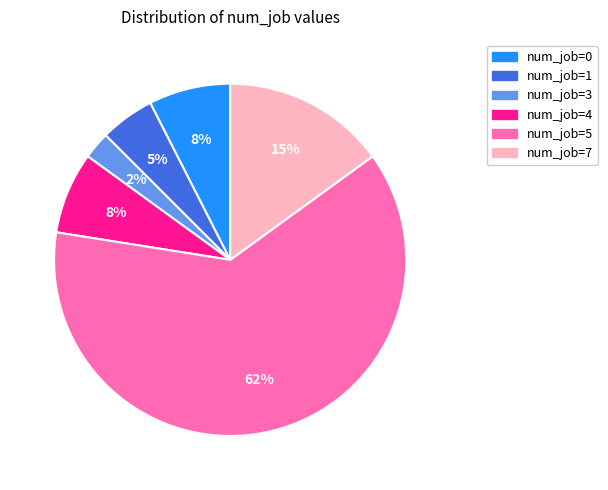

To the nearest percent, what is the difference between the num_job=1 and num_job=4 slice percentages?

3%